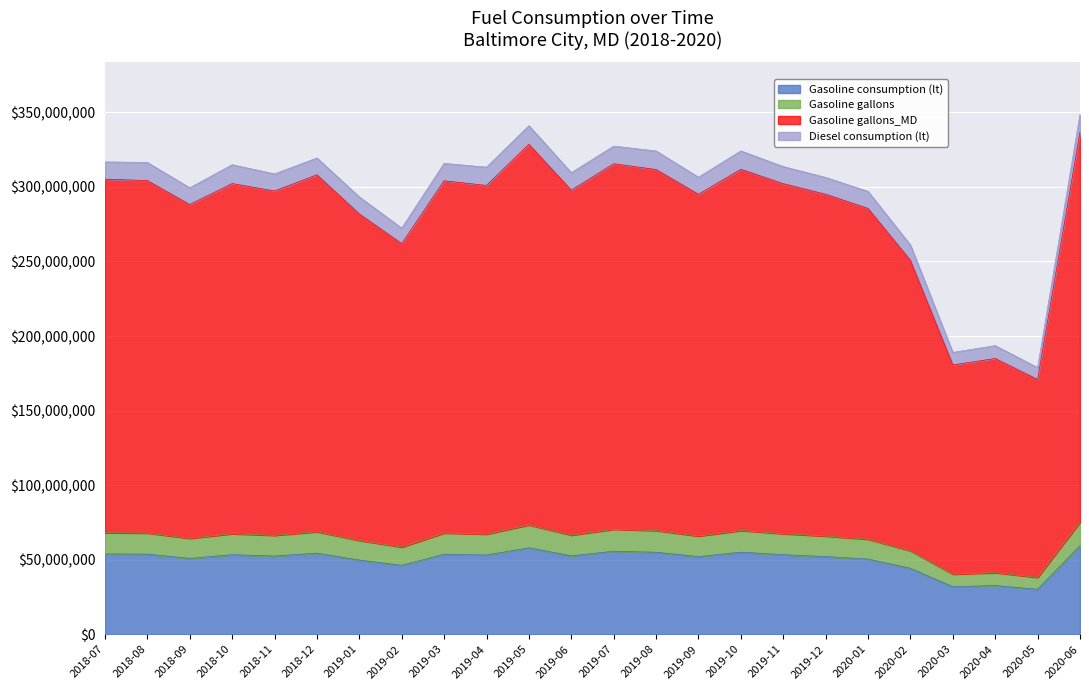

What is the total value across all series at 2018-07?

316778860.0